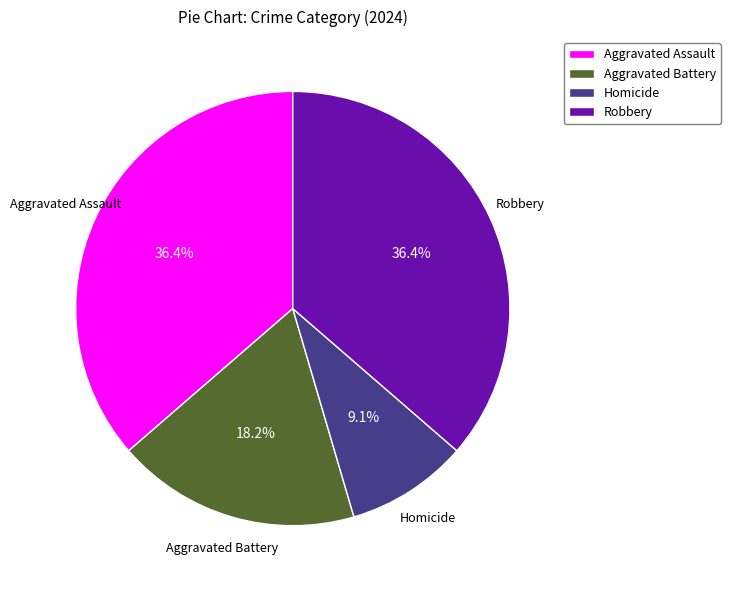

Is the sum of Aggravated Battery and Aggravated Assault greater than half?

Yes